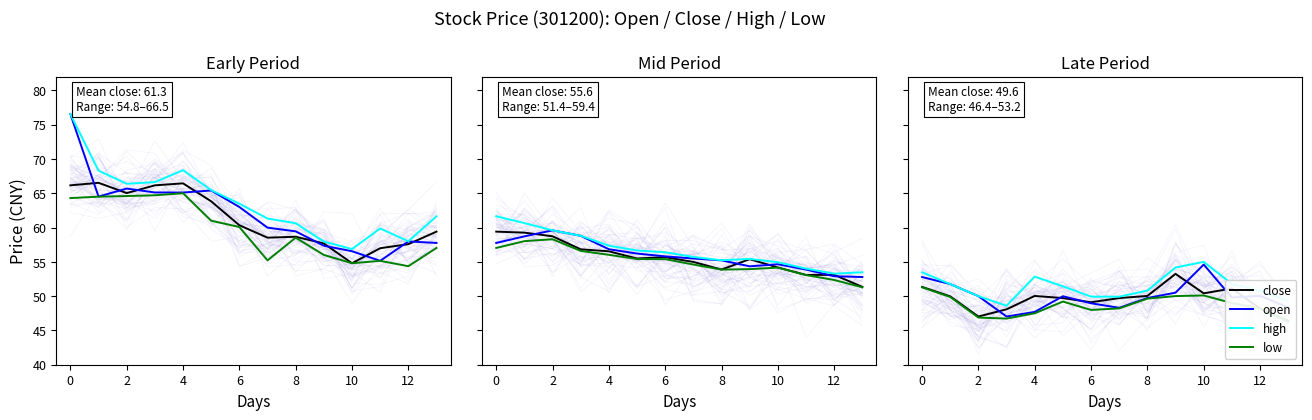

What is the minimum value for high?

48.6